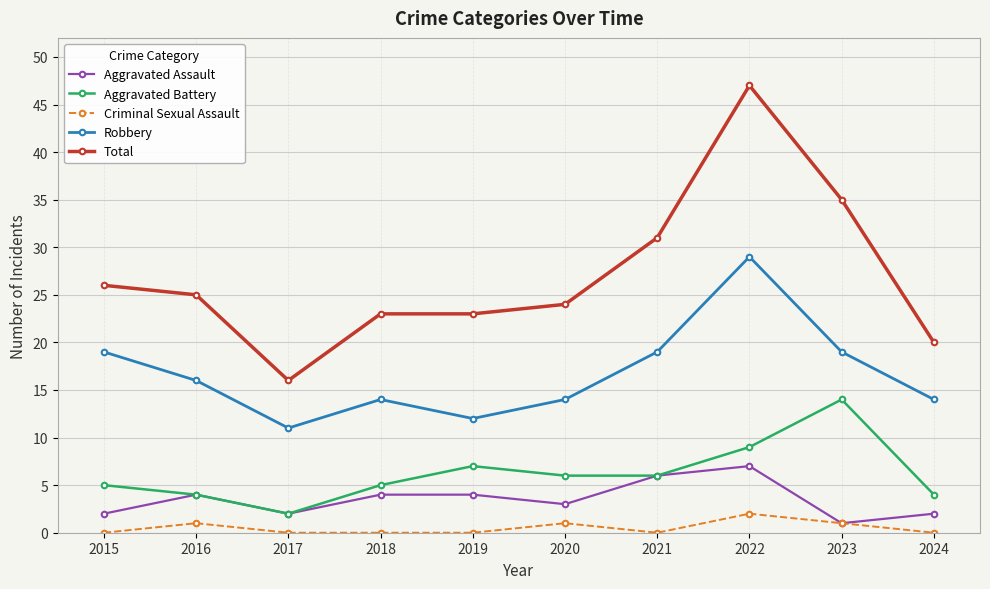

Reading left to right, what are all the values shown in this chart?

Aggravated Assault: 2	4	2	4	4	3	6	7	1	2
Aggravated Battery: 5	4	2	5	7	6	6	9	14	4
Criminal Sexual Assault: 0	1	0	0	0	1	0	2	1	0
Robbery: 19	16	11	14	12	14	19	29	19	14
Total: 26	25	16	23	23	24	31	47	35	20